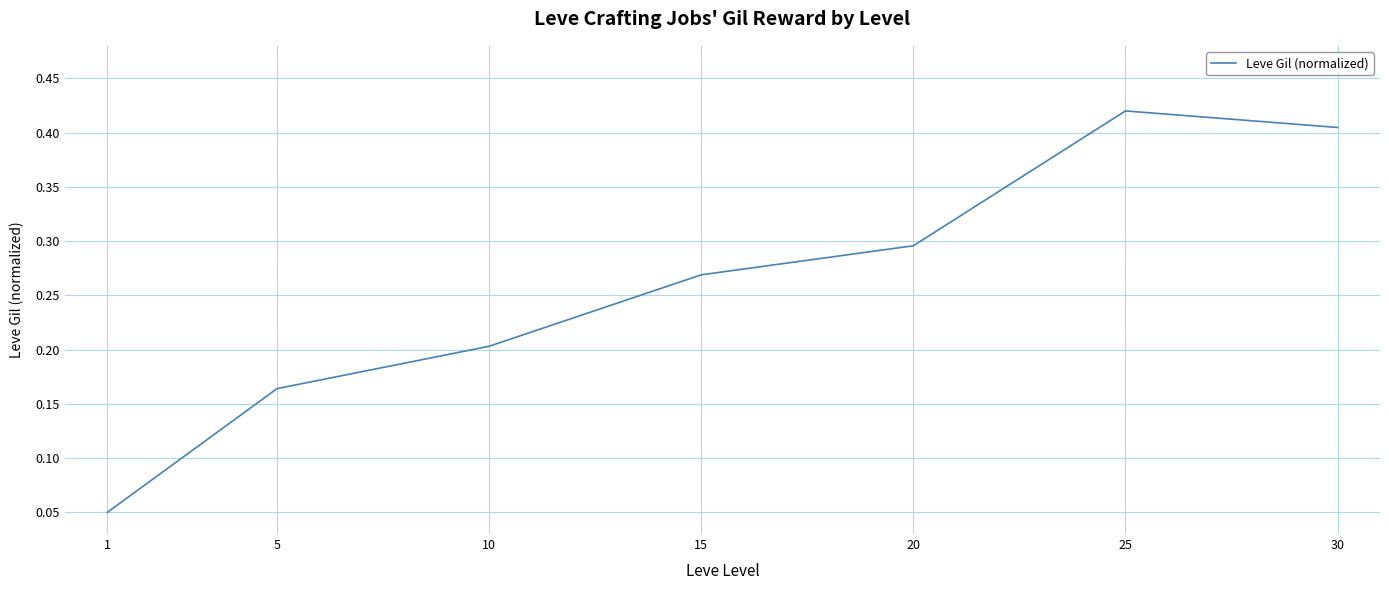

What is the sum of the values at 15 and 30?

0.7